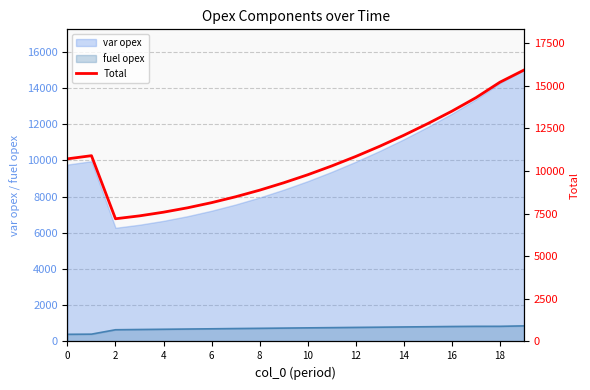

What is the highest value of the var opex series?

14991